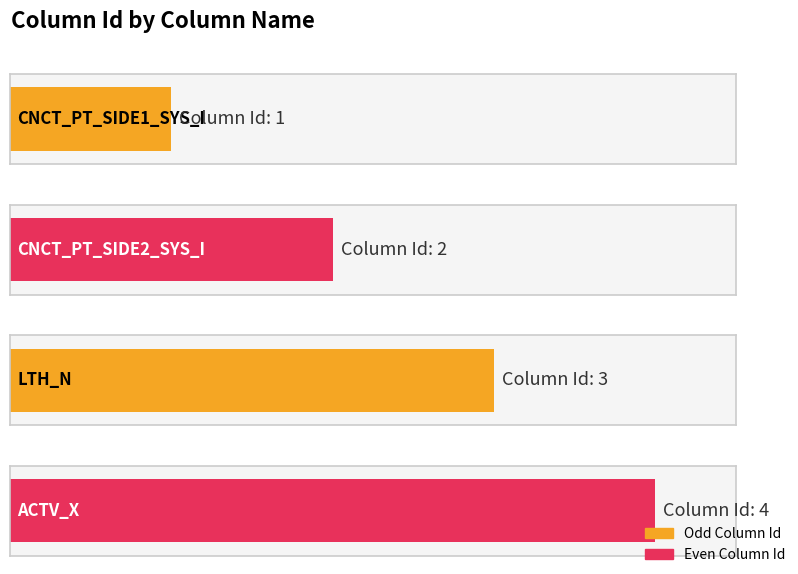

Is it true that the value at CNCT_PT_SIDE2_SYS_I is 2?

True